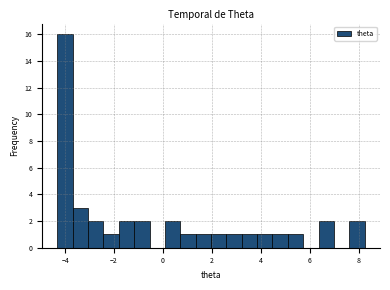

Around what value on the x-axis is the tallest bar? Give the approximate position of its centre, as read against the axis.

-4.0